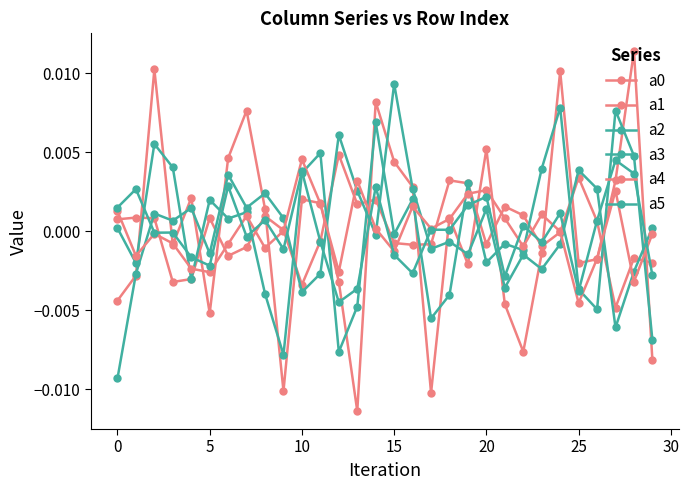

How many values in the a1 series exceed 0?

15